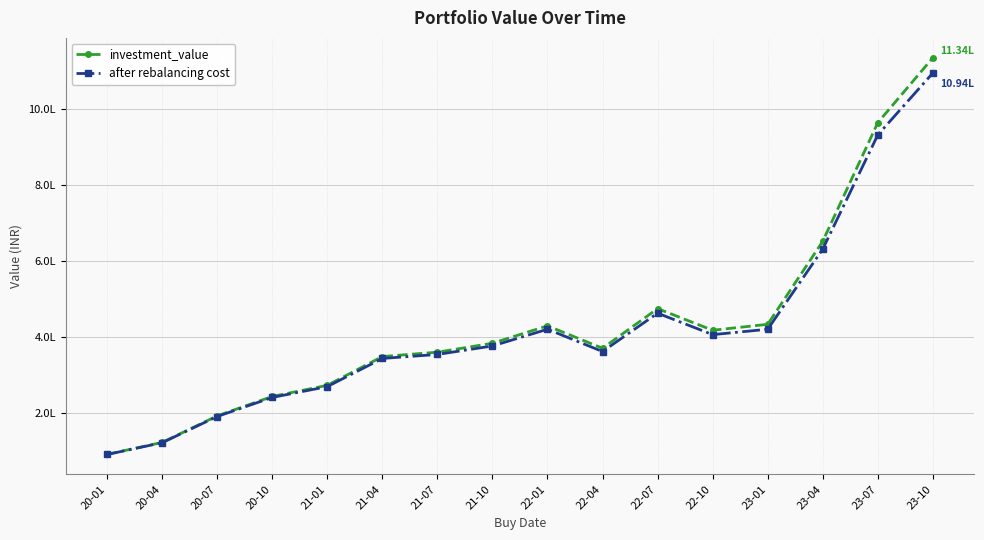

Where is the first local maximum for investment_value?

22-01